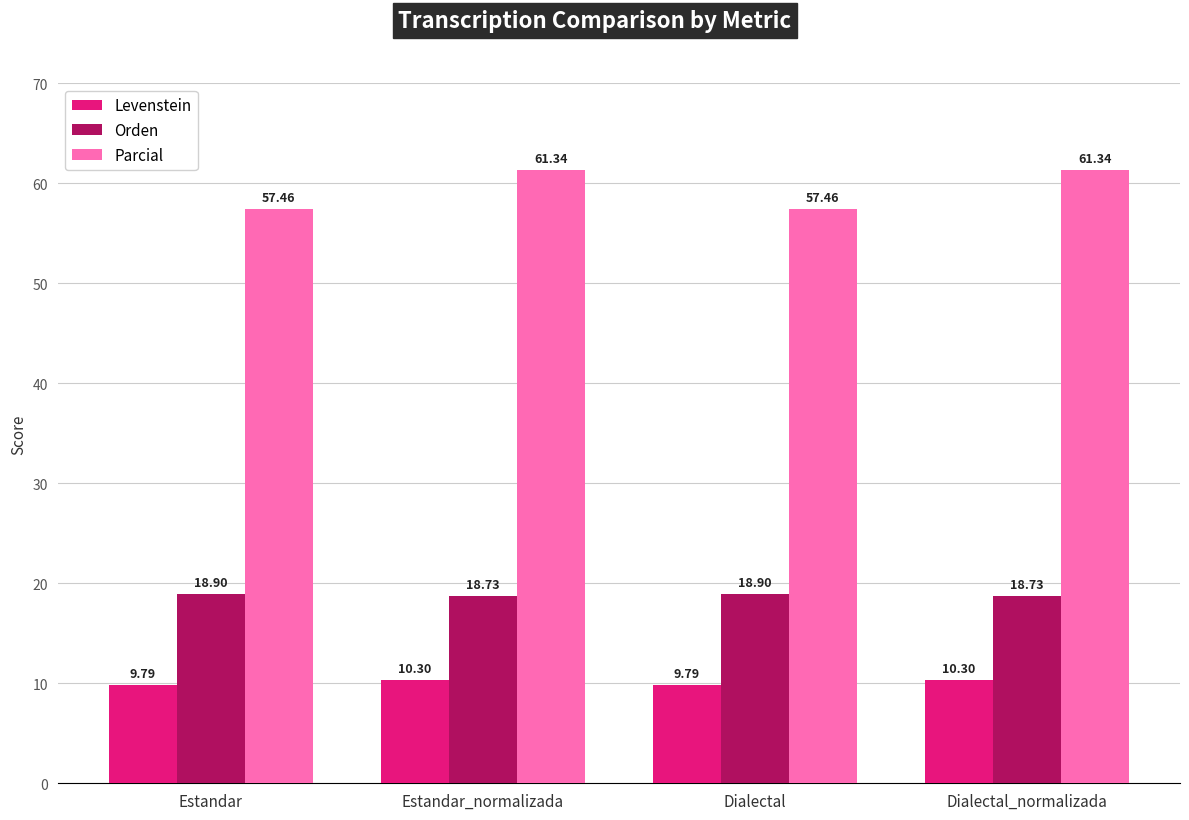

What is the difference between the maximum and minimum values in the Levenstein series?

0.5